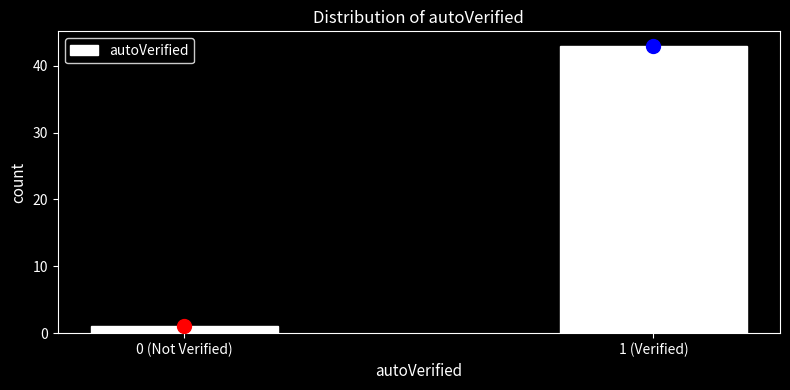

Reading left to right, extract all data points from this chart.

1	43